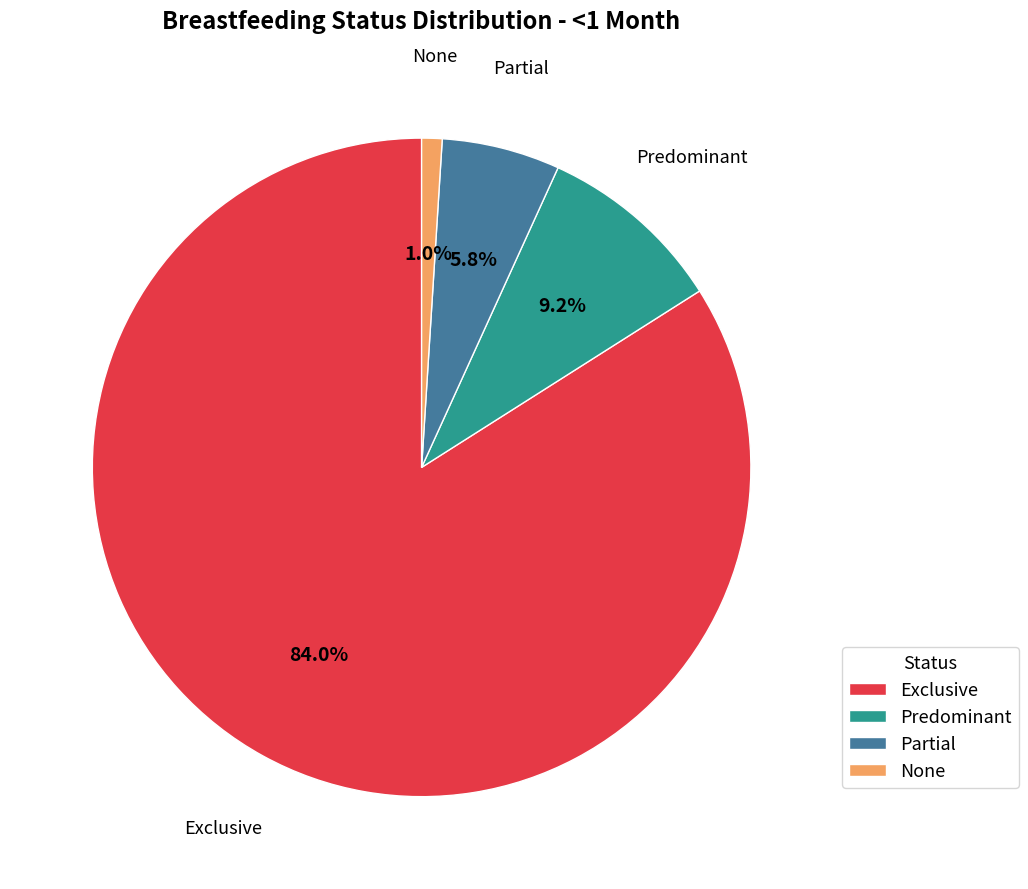

Which has a higher value, Partial or None?

Partial